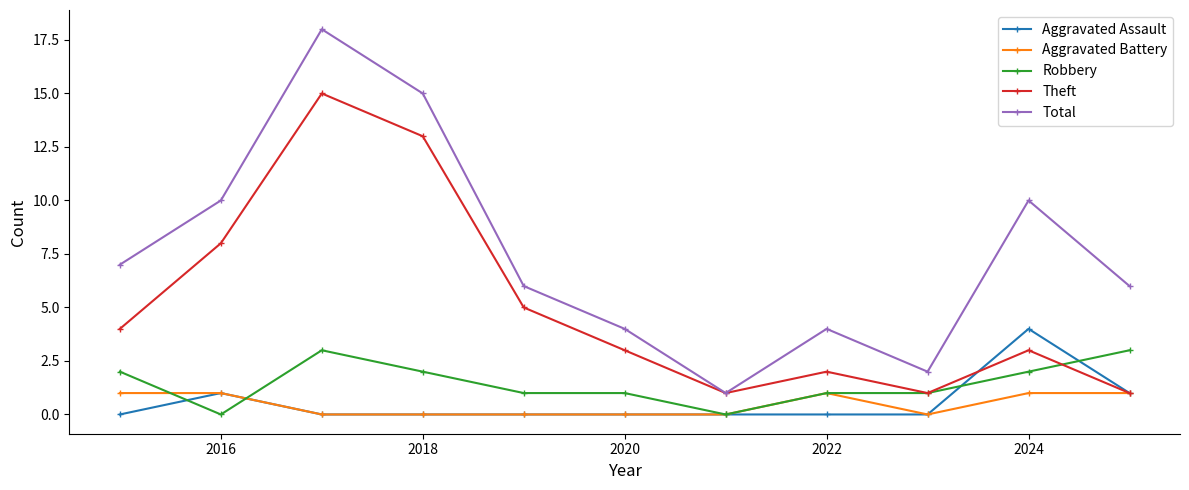

What is the average value of the Aggravated Assault series?

1